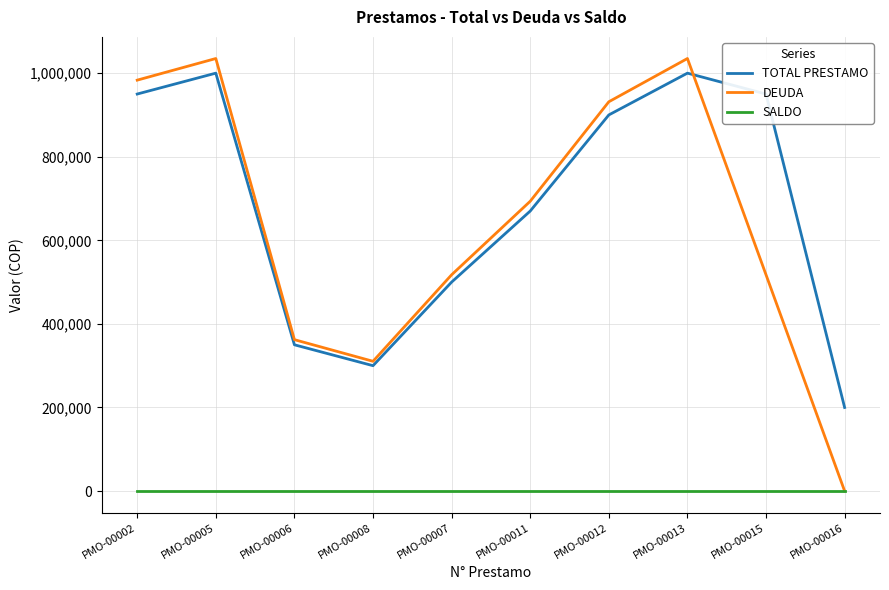

True or false: TOTAL PRESTAMO and SALDO intersect in this chart.

False